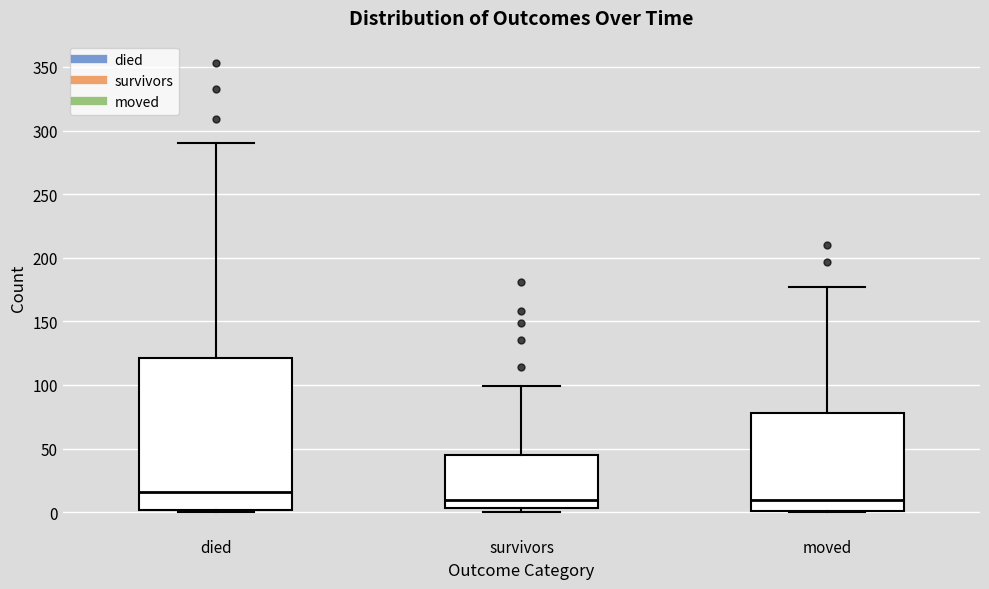

Reading left to right, read every box against the y-axis: the position of its median line, the range the box covers, and the ends of its whiskers. The values are not printed on the chart, so give them approximately, as read against the axis.

died: median 15, box 0 to 120, whiskers 0 to 290
survivors: median 10, box 5 to 45, whiskers 0 to 100
moved: median 10, box 0 to 80, whiskers 0 to 175